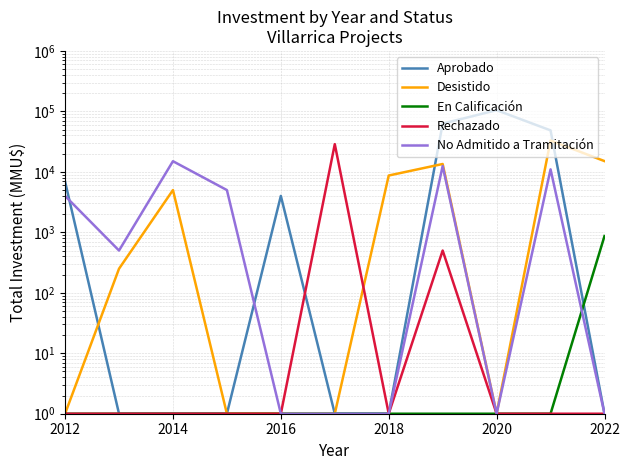

True or false: No Admitido a Tramitación and En Calificación cross at least once.

True